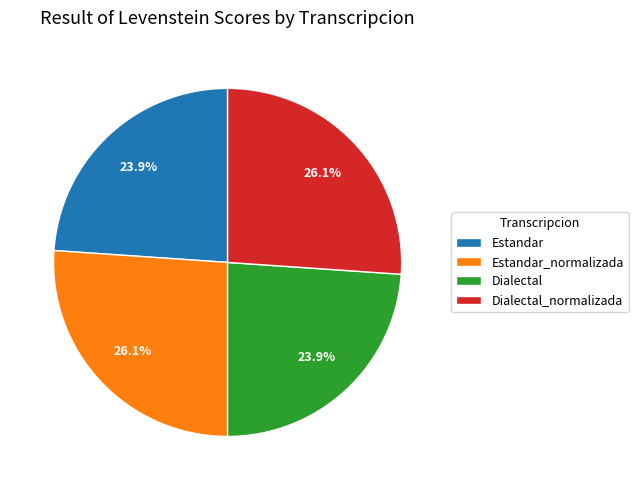

What percentage do Estandar and Estandar_normalizada together represent?

50.0%